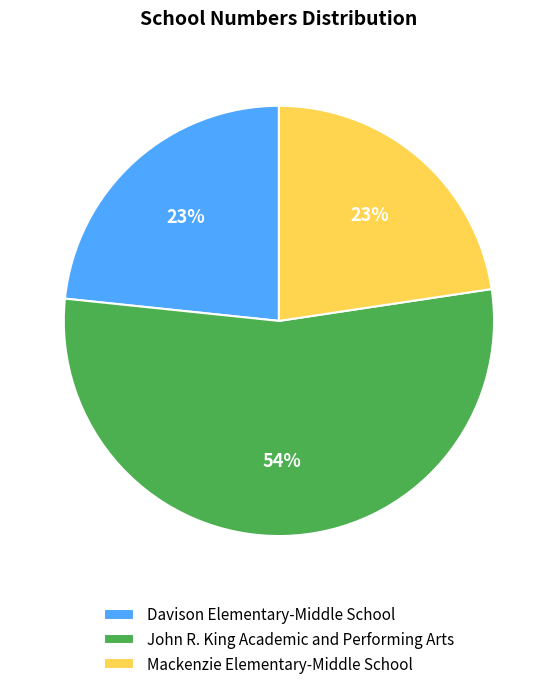

What is the largest slice in the pie chart?

John R. King Academic and Performing Arts